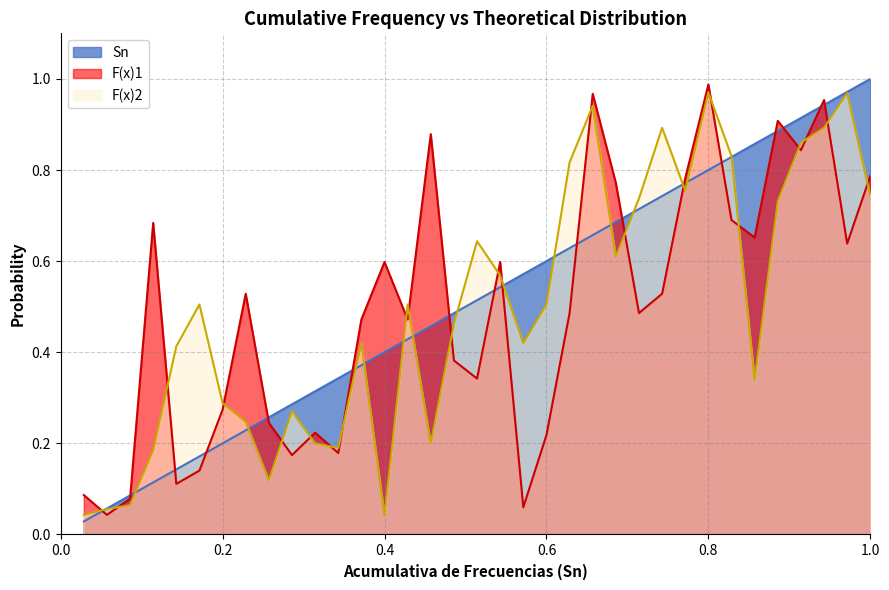

At how many categories does at least one series exceed 0?

35